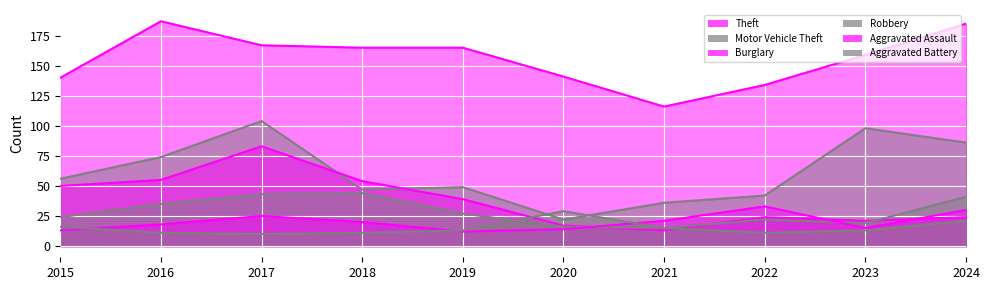

At which category does the chart reach its minimum across all series?

2017